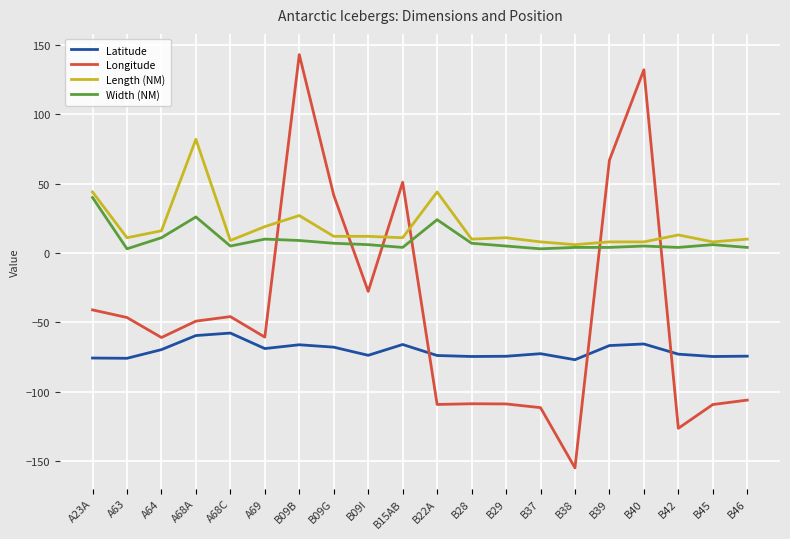

How many values in Longitude are above zero?

5